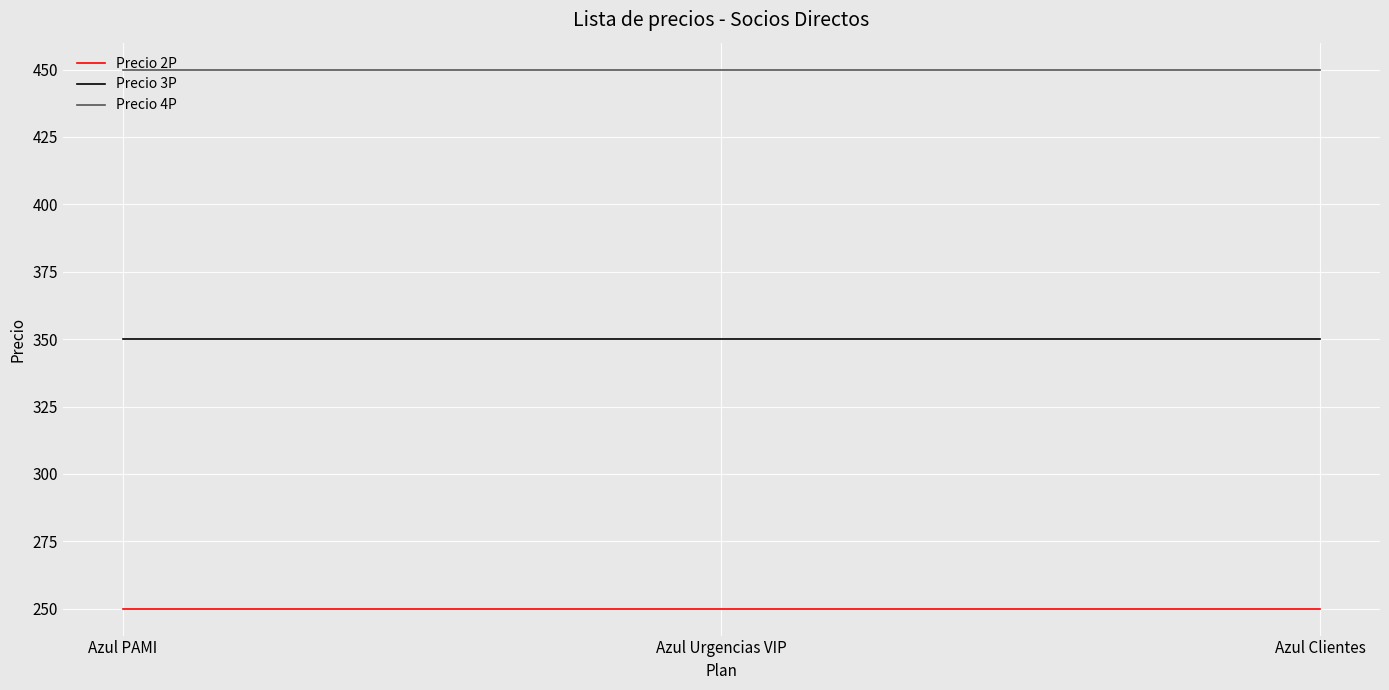

What is the smallest value displayed?

250